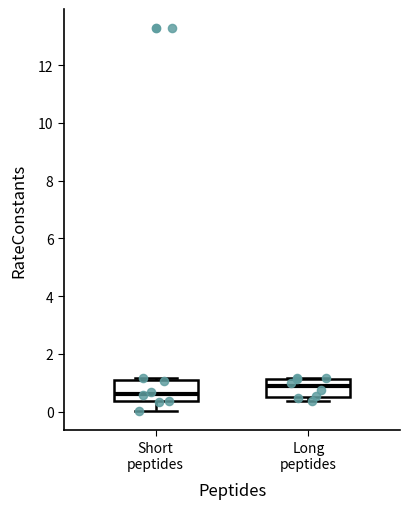

Where is the upper edge of the box for Long peptides on the y-axis? The values are not printed on the chart, so give them approximately, as read against the axis.

1.2